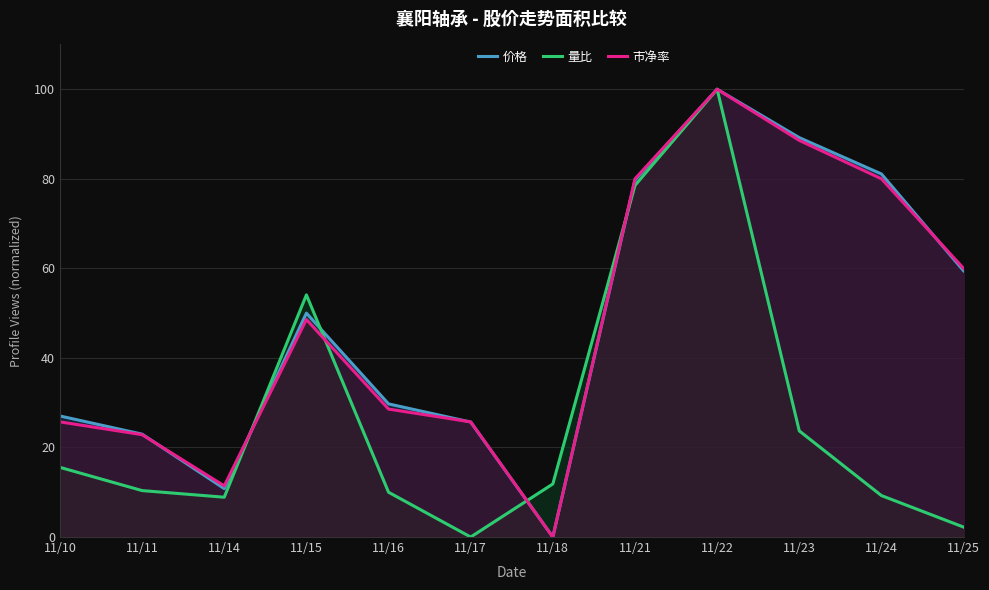

Reading left to right, transcribe all the data shown in this chart.

价格: 11/10=27.0	11/11=23.0	11/14=10.8	11/15=50.0	11/16=29.7	11/17=25.7	11/18=0.0	11/21=79.7	11/22=100.0	11/23=89.2	11/24=81.1	11/25=59.5
量比: 11/10=15.6	11/11=10.4	11/14=8.9	11/15=54.1	11/16=10.0	11/17=0.0	11/18=11.9	11/21=78.5	11/22=100.0	11/23=23.7	11/24=9.3	11/25=2.2
市净率: 11/10=25.7	11/11=22.9	11/14=11.4	11/15=48.6	11/16=28.6	11/17=25.7	11/18=0.0	11/21=80.0	11/22=100.0	11/23=88.6	11/24=80.0	11/25=60.0